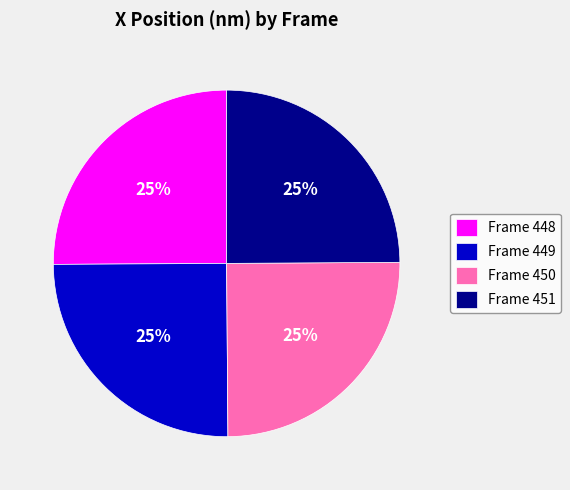

True or false: Frame 449 accounts for 25% of the total.

True